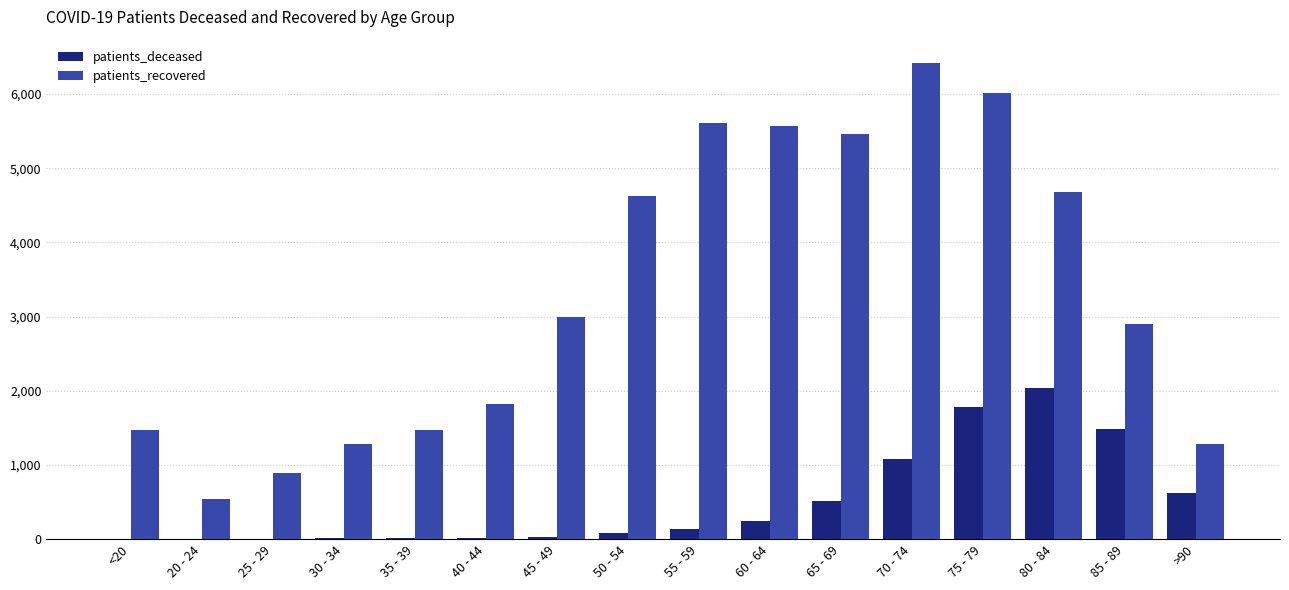

The patients_deceased series shows 133 at 55 - 59. True or false?

True